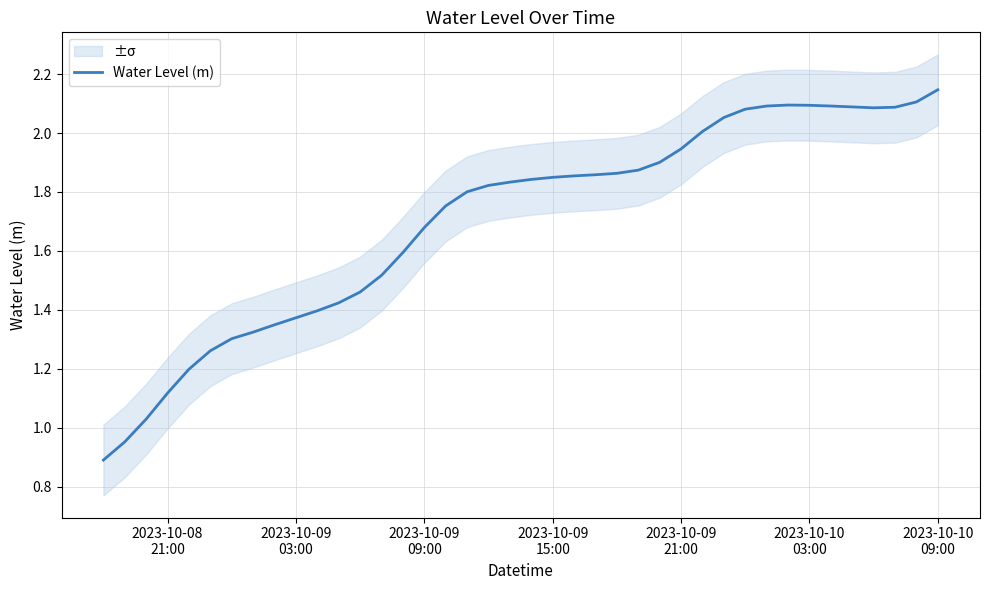

How many interior local valleys (lower than both neighbors) does the data have?

1